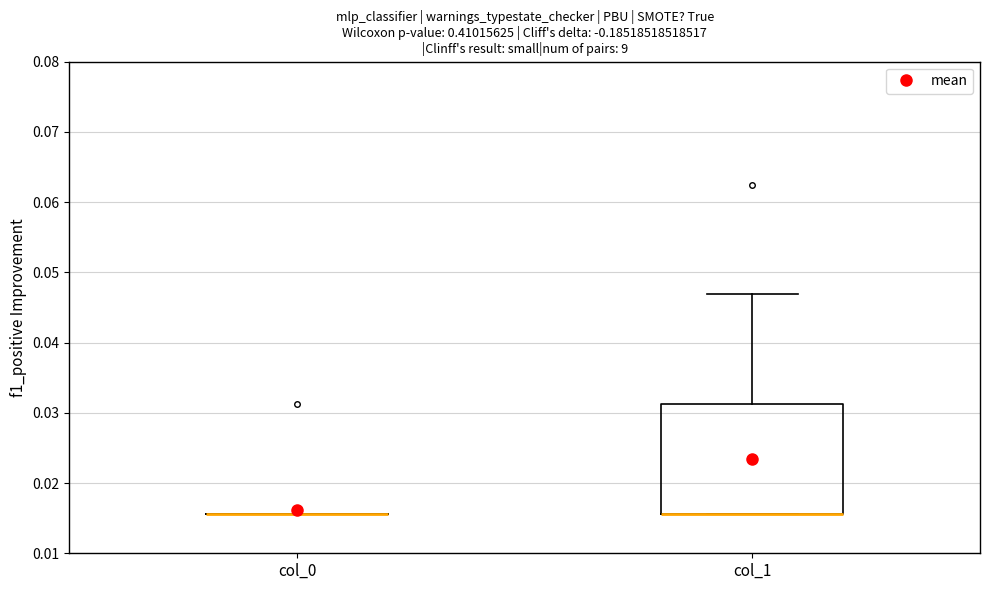

Reading left to right, read every box against the y-axis: the position of its median line, the range the box covers, and the ends of its whiskers. The values are not printed on the chart, so give them approximately, as read against the axis.

col_0: box collapsed to a line at 0.016, whiskers 0.016 to 0.016
col_1: median 0.016 (drawn on the box's lower edge), box 0.016 to 0.031, whiskers 0.016 to 0.047